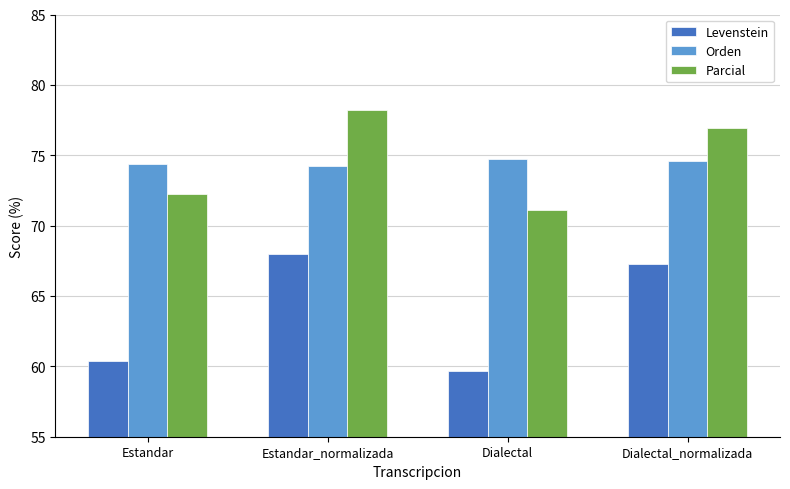

How many Orden values are between 74 and 75?

4